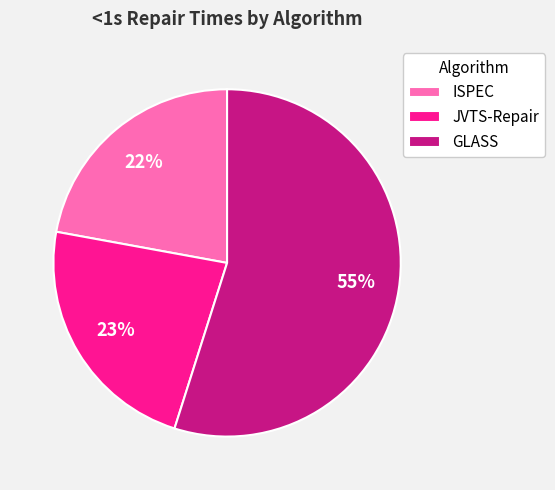

What is the largest slice in the pie chart?

GLASS